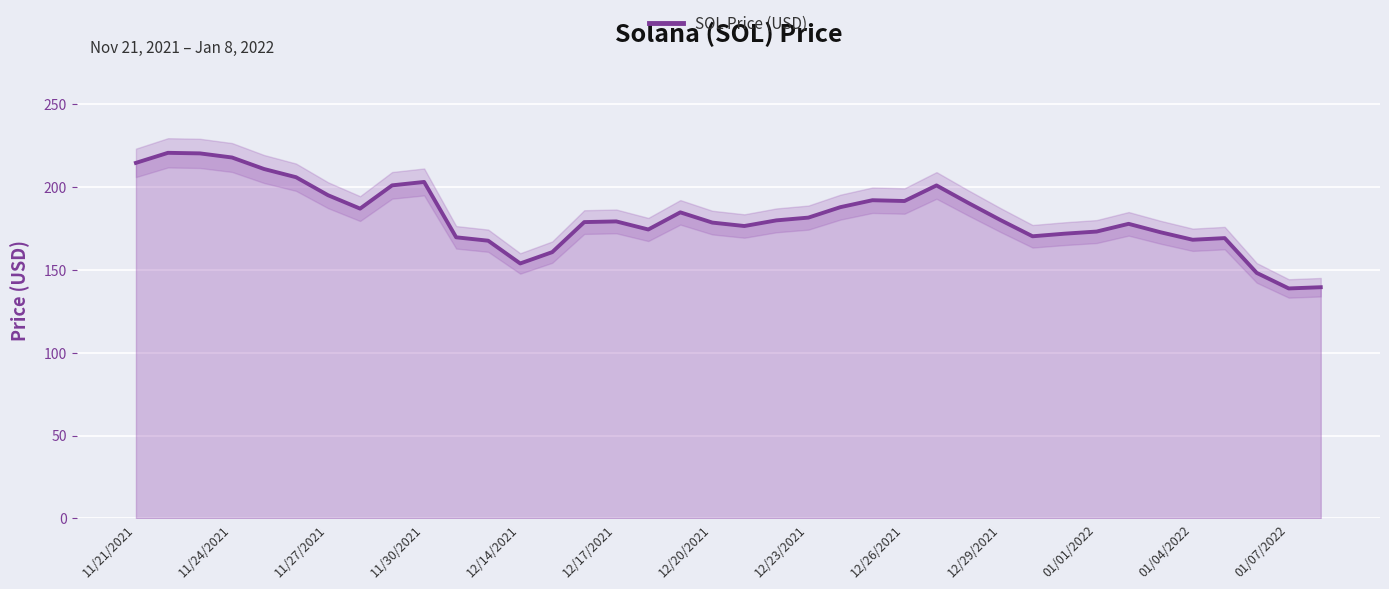

What is the value of the 6th point from the left?

205.9